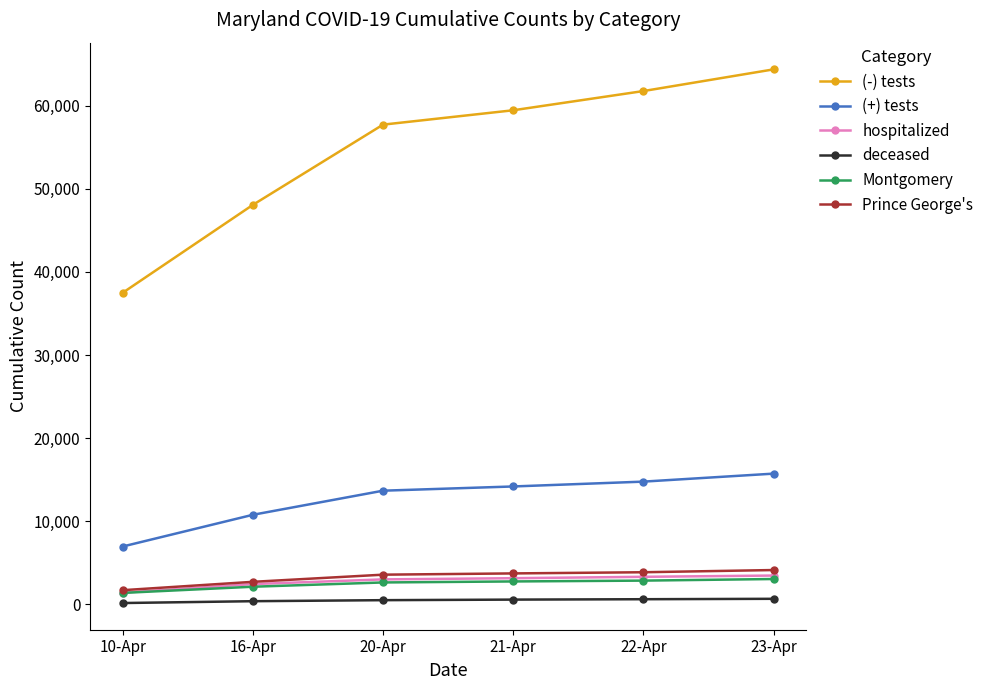

At which category is the sum across all series the highest?

23-Apr